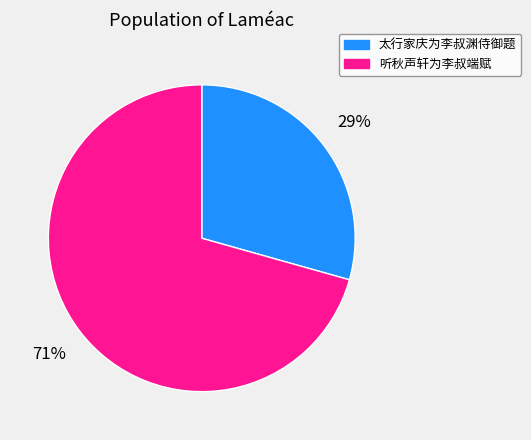

To the nearest percent, what portion does 听秋声轩为李叔端赋 represent?

71%